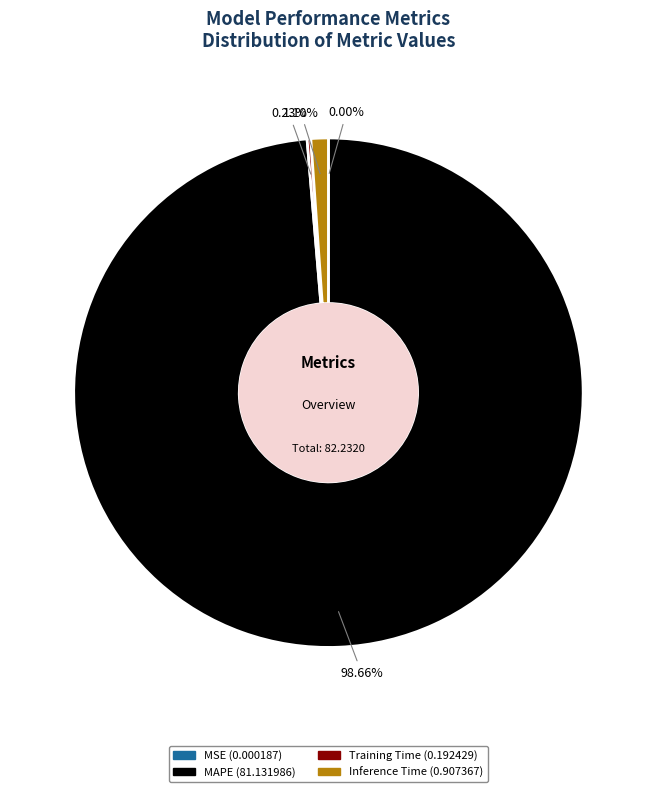

Which slice is the largest?

MAPE